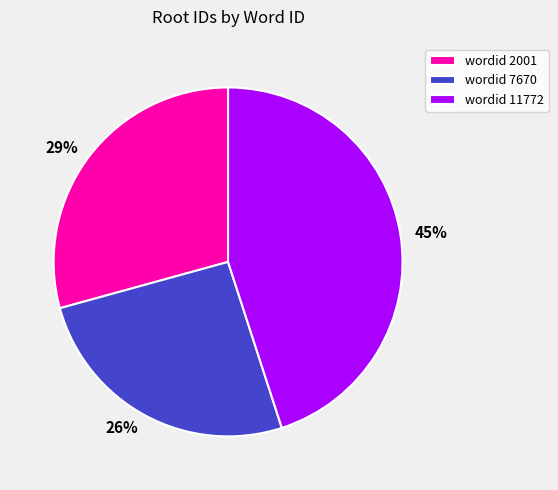

To the nearest percent, what is the average slice percentage?

33%